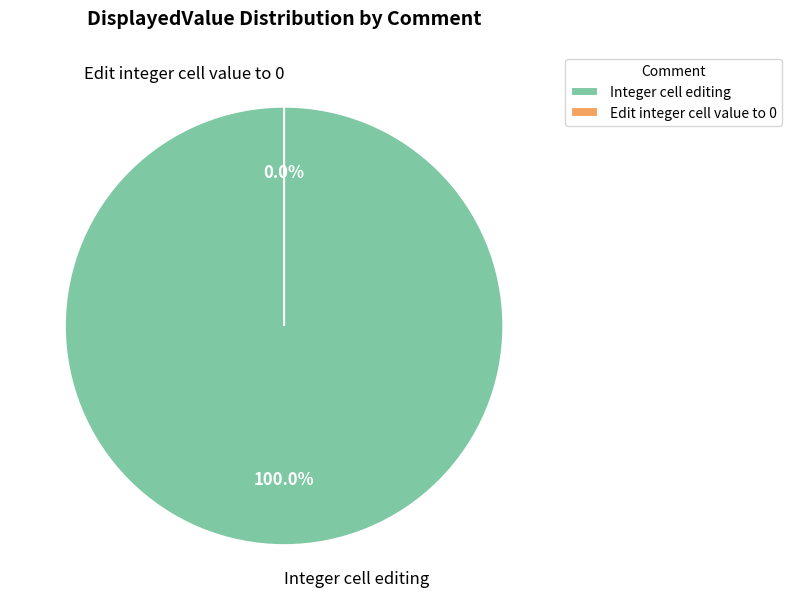

Combined, what portion of the pie is Edit integer cell value to 0 and Integer cell editing?

100.0%